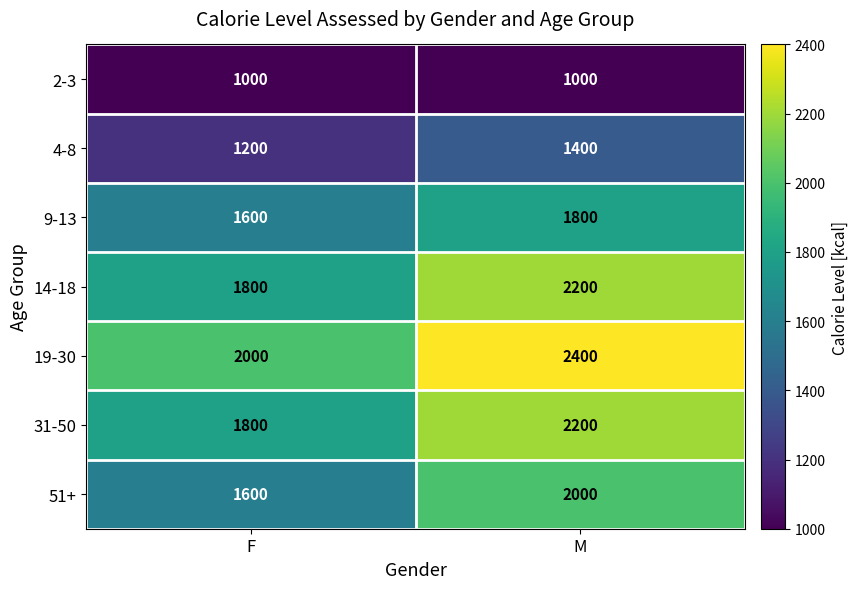

What is the difference between the highest and lowest values at F?

1000